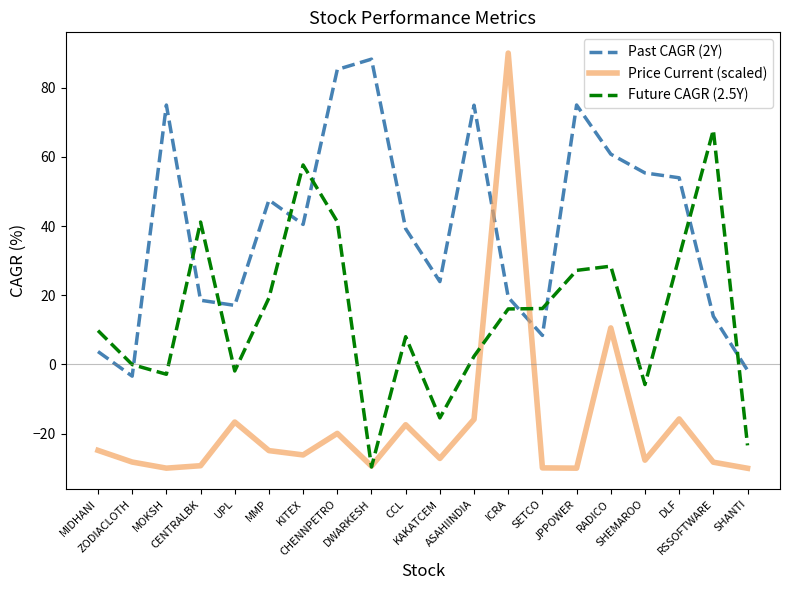

Rank the series at RADICO from highest to lowest value.

Past CAGR (2Y), Future CAGR (2.5Y), Price Current (scaled)